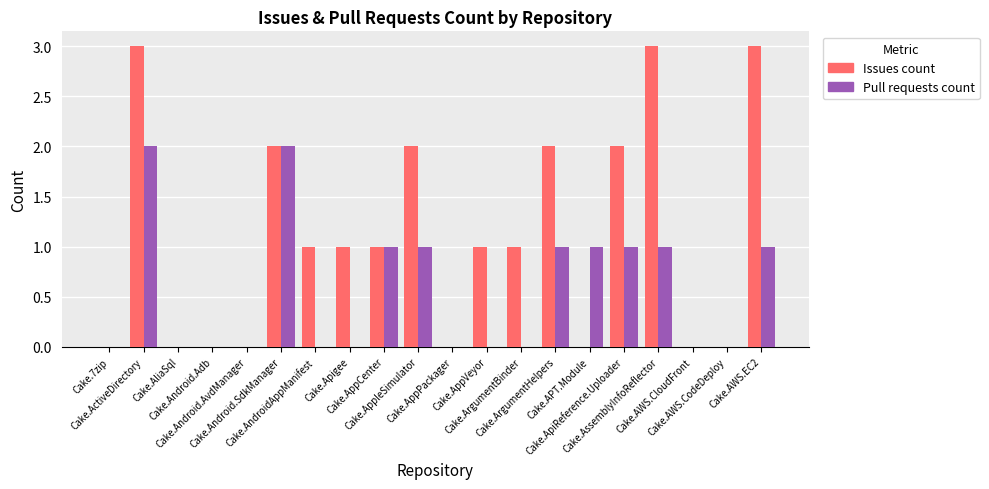

Which series changed the most between Cake.Android.Adb and Cake.AWS.EC2?

Issues count